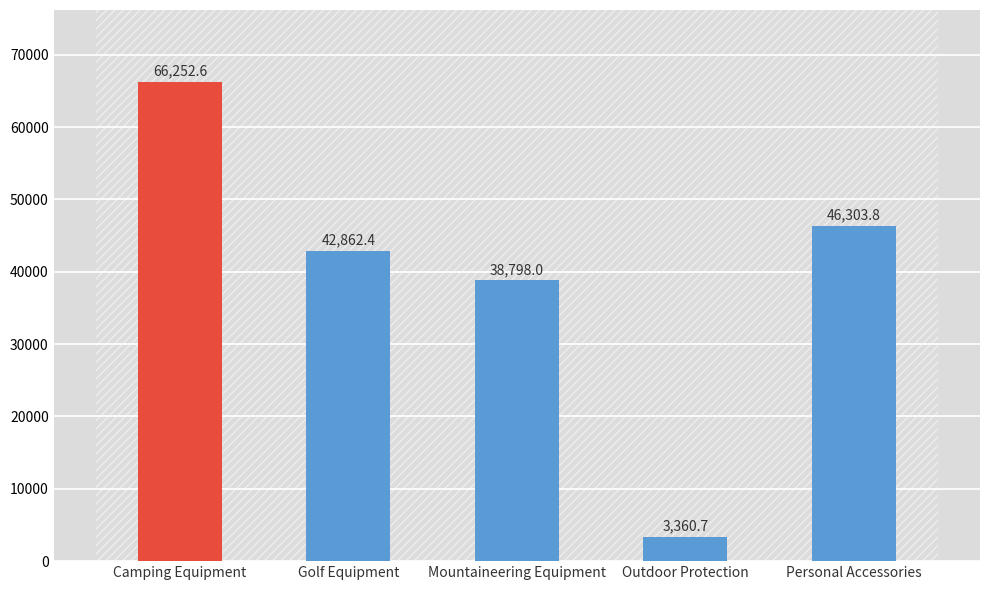

What is the difference between the values at Personal Accessories and Golf Equipment?

3441.4